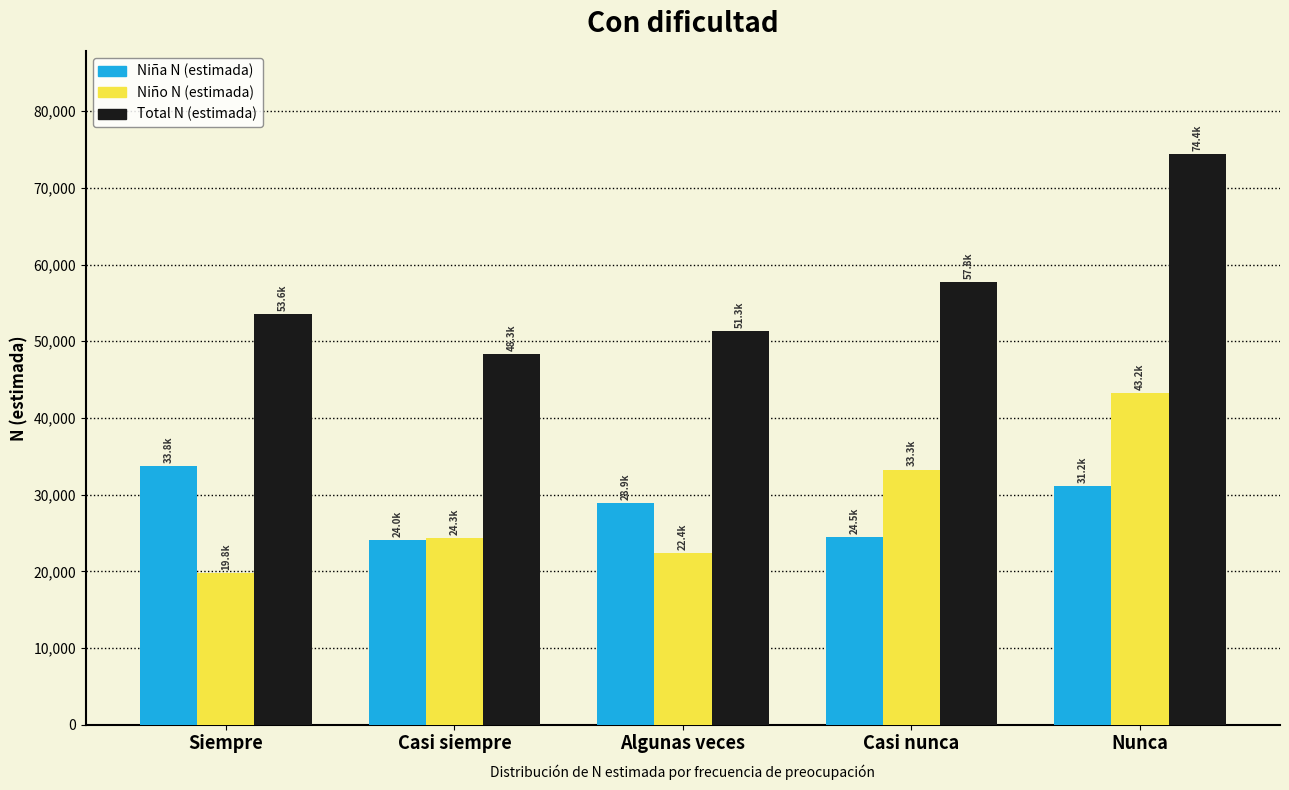

Reading right to left, what are all the values shown in this chart?

Niña N (estimada): Nunca=31175	Casi nunca=24485	Algunas veces=28939	Casi siempre=24019	Siempre=33767
Niño N (estimada): Nunca=43236	Casi nunca=33273	Algunas veces=22357	Casi siempre=24296	Siempre=19829
Total N (estimada): Nunca=74411	Casi nunca=57758	Algunas veces=51296	Casi siempre=48315	Siempre=53596